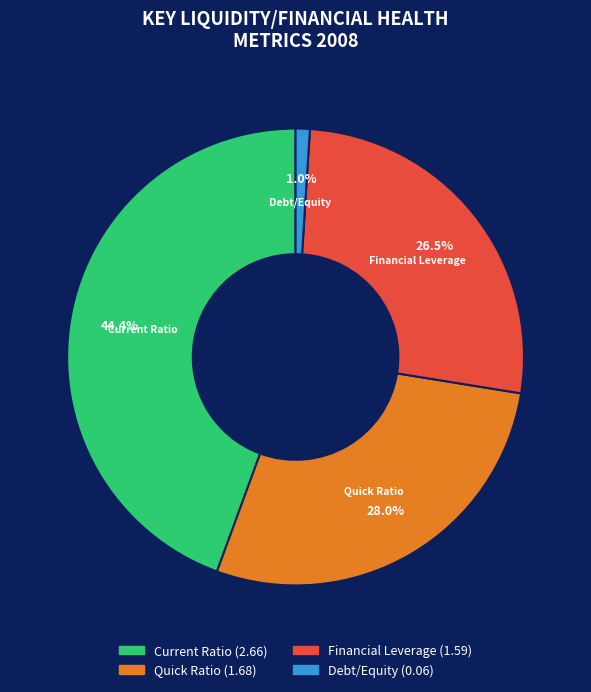

Is Debt/Equity the majority of the pie?

No